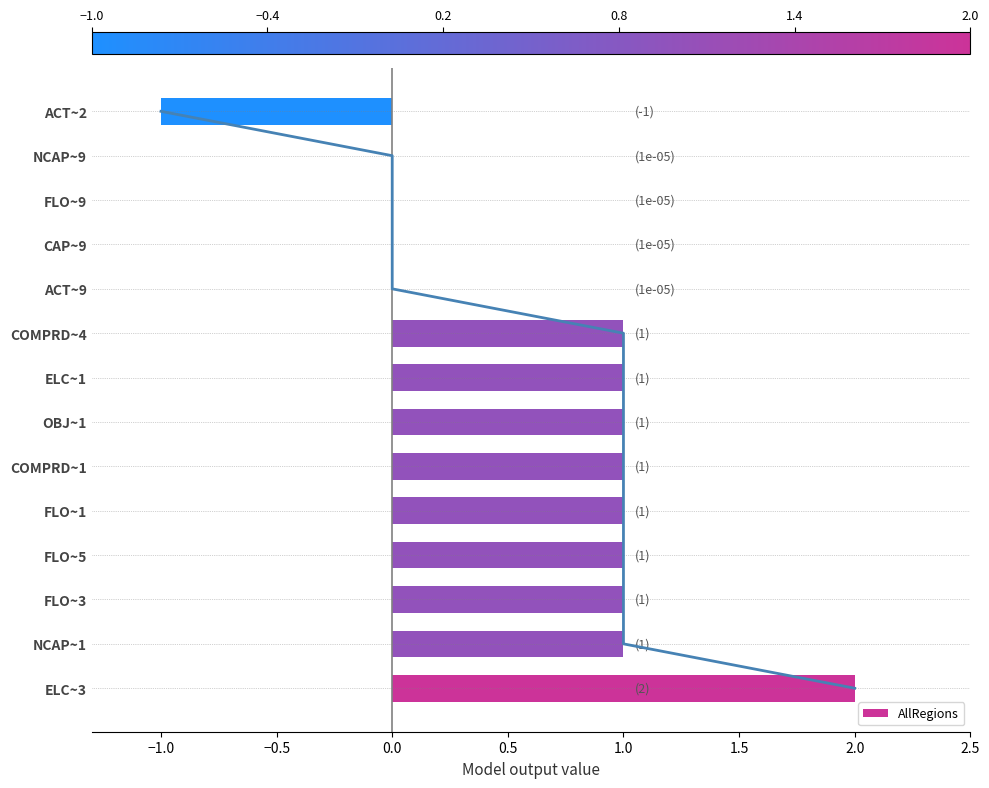

Reading left to right, extract all data points from this chart.

2.0	1.0	1.0	1.0	1.0	1.0	1.0	1.0	1.0	0.0	0.0	0.0	0.0	-1.0